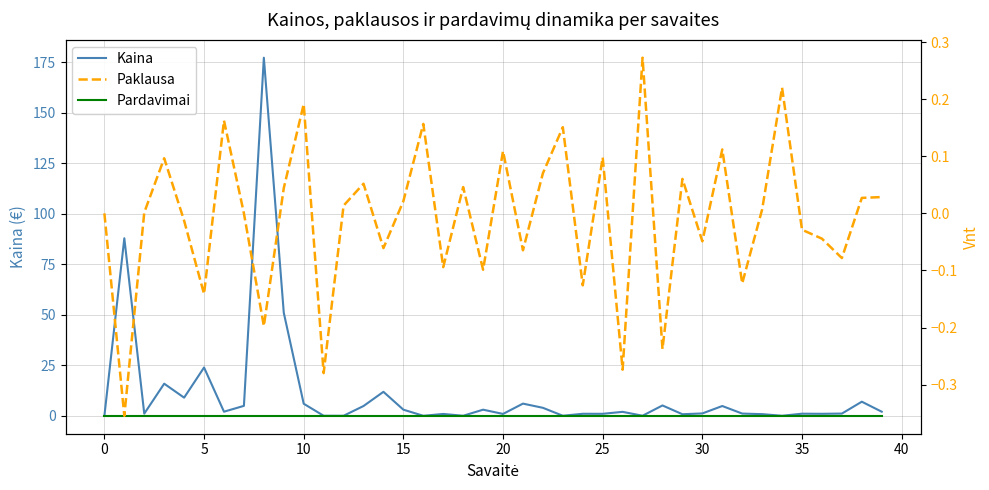

What is the difference between the maximum and second lowest values in the Kaina series?

177.3